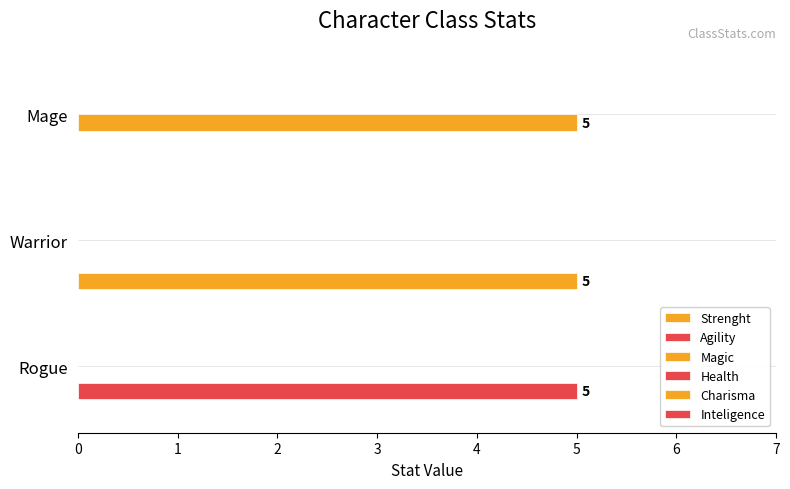

Rank the series by their maximum value, from highest to lowest.

Strenght, Agility, Magic, Health, Charisma, Inteligence